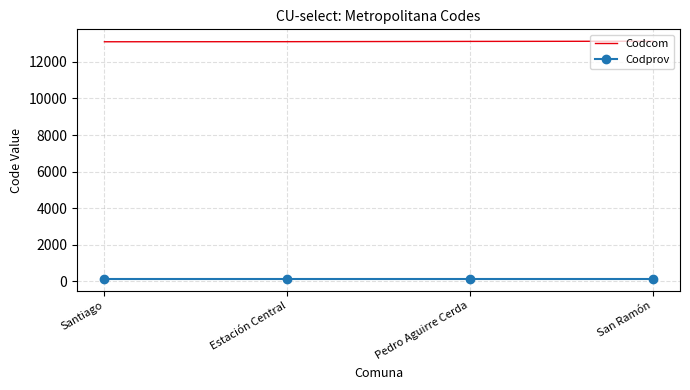

True or false: Codcom has a value of 6858 at Pedro Aguirre Cerda.

False